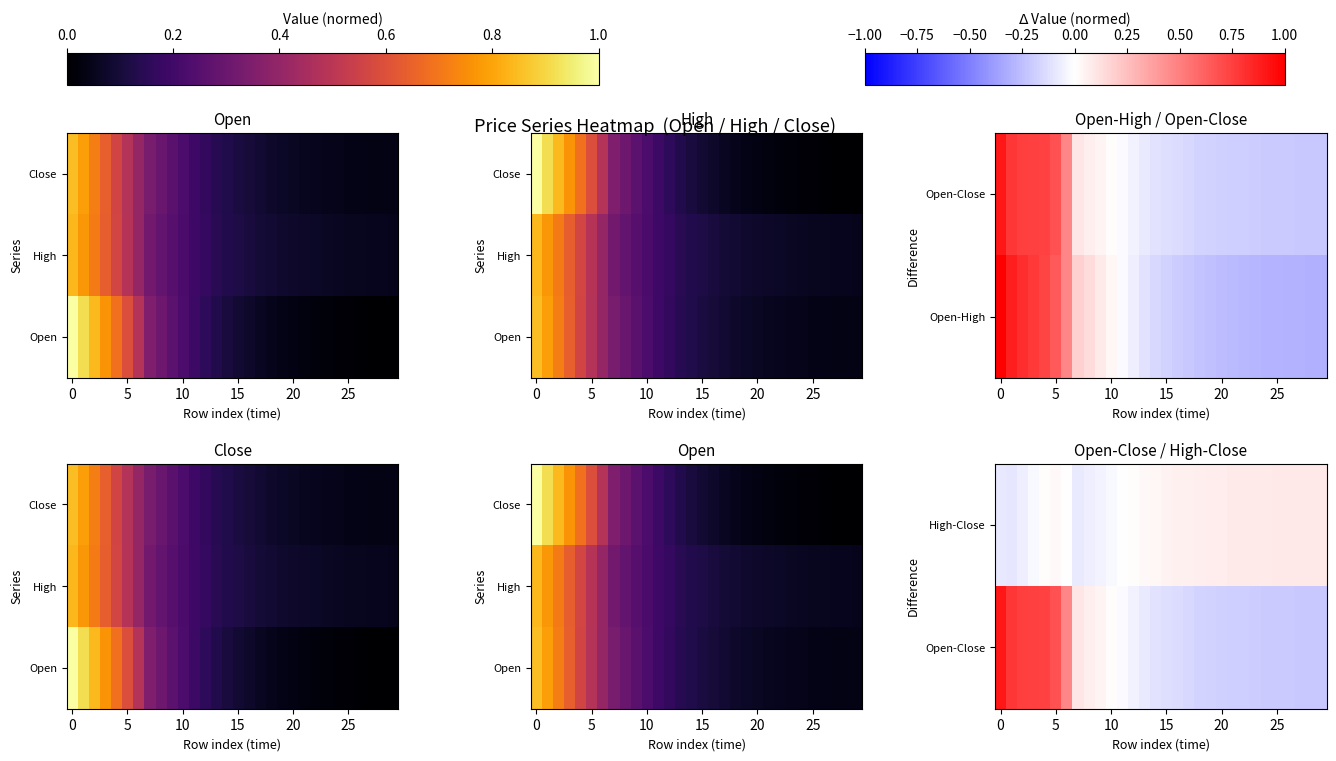

True or false: High-Close has a value of -0.0 at 10.

False